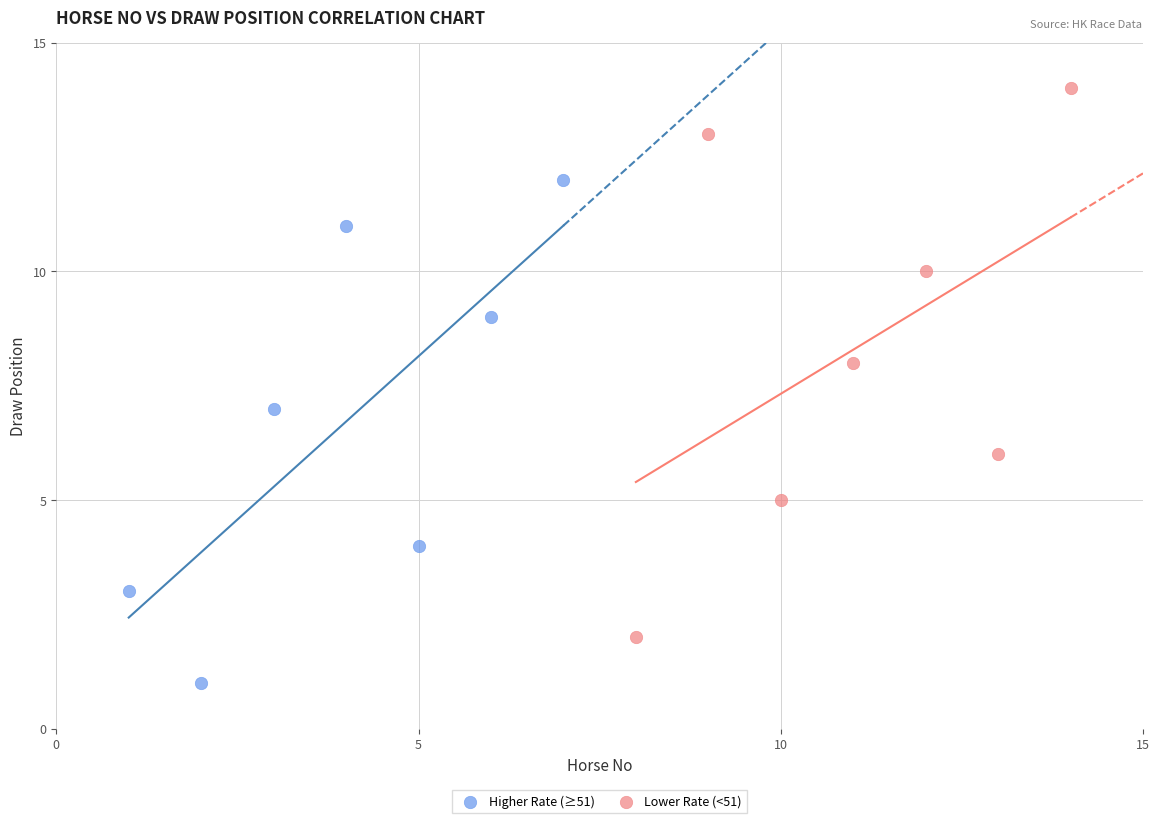

Which series contains the highest Y value?

Lower Rate (<51)